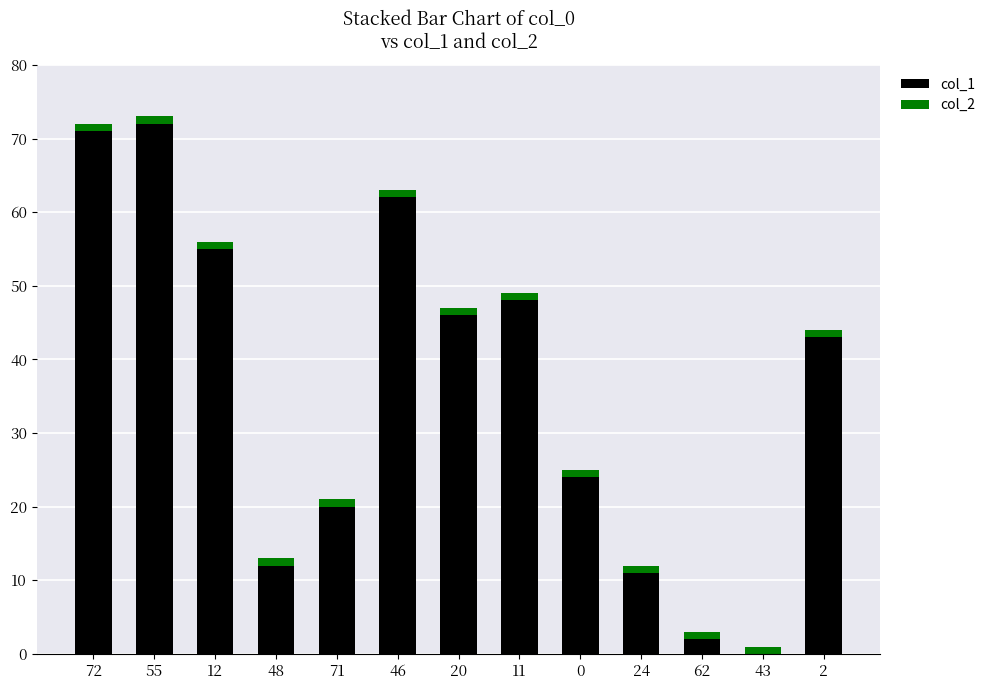

True or false: col_1 has a value of 24 at 0.

True